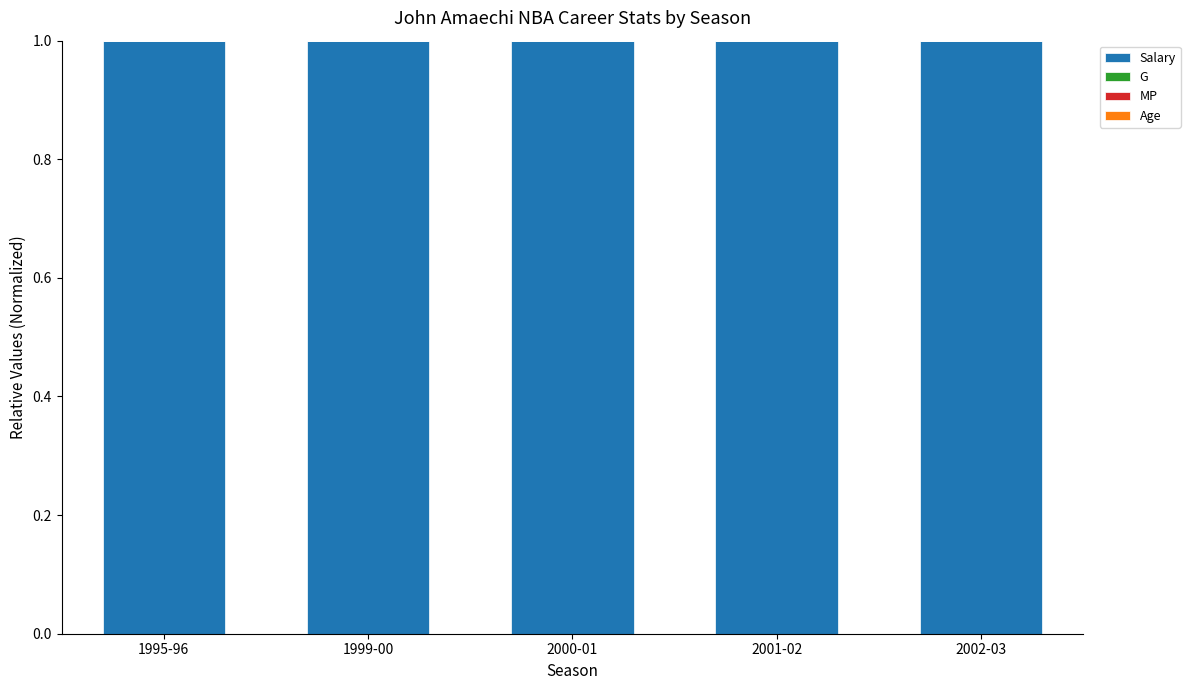

The value of Salary at 1995-96 is 1.0. True or false?

True